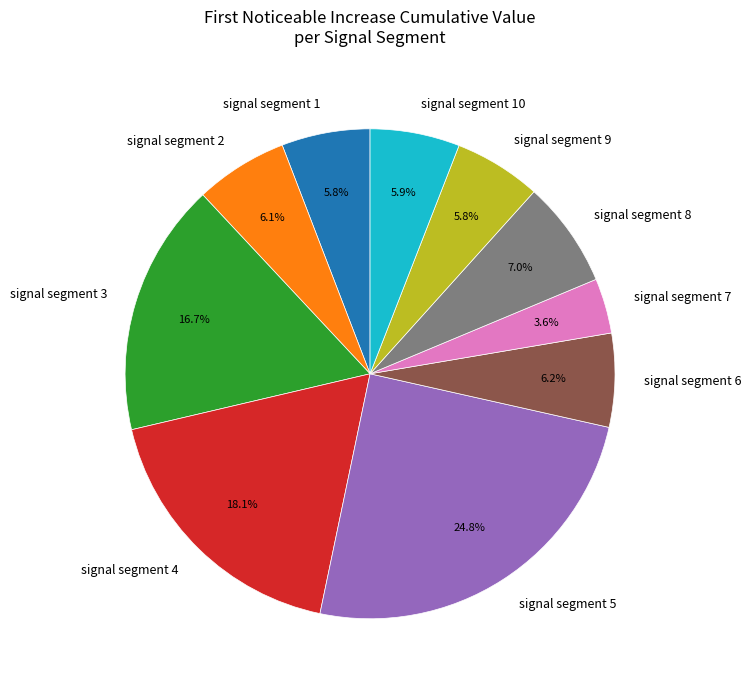

The signal segment 3 slice represents 17% of the pie. True or false?

True